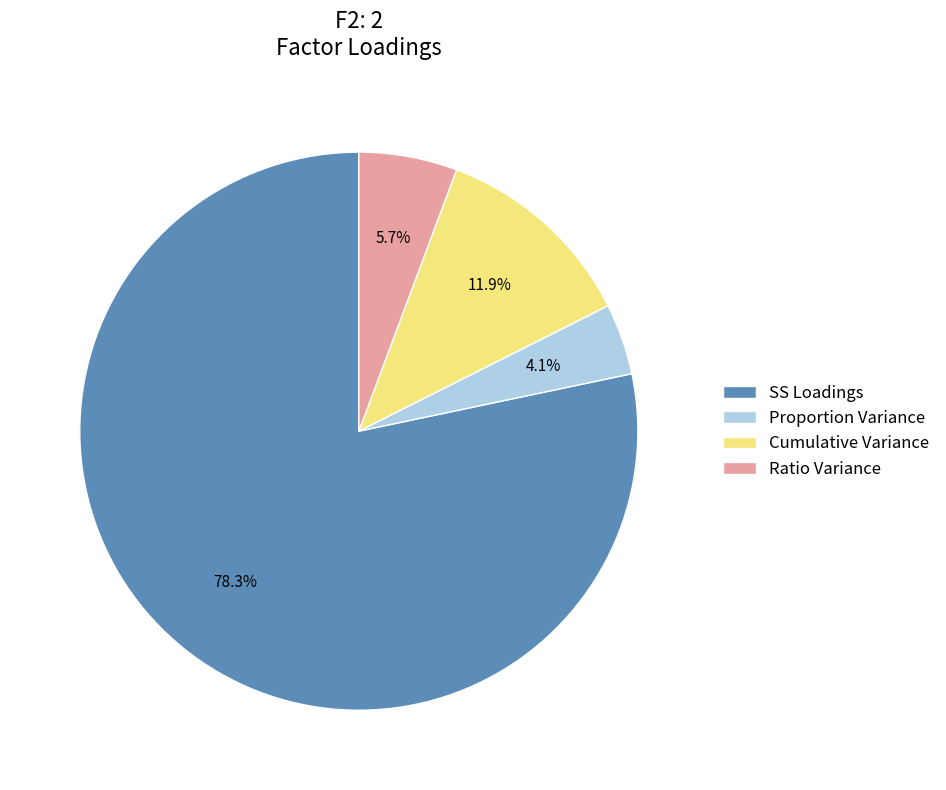

Which slice represents more than half of the pie?

SS Loadings